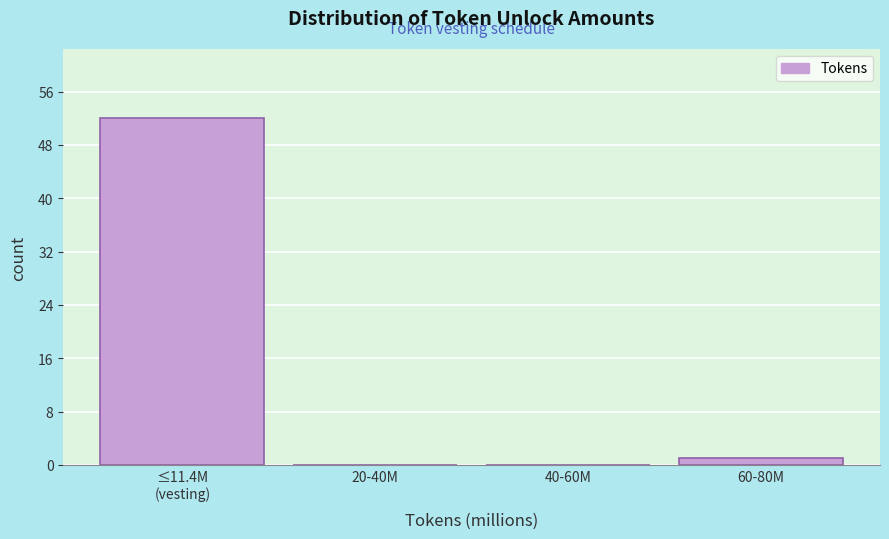

What is the greatest value displayed?

52